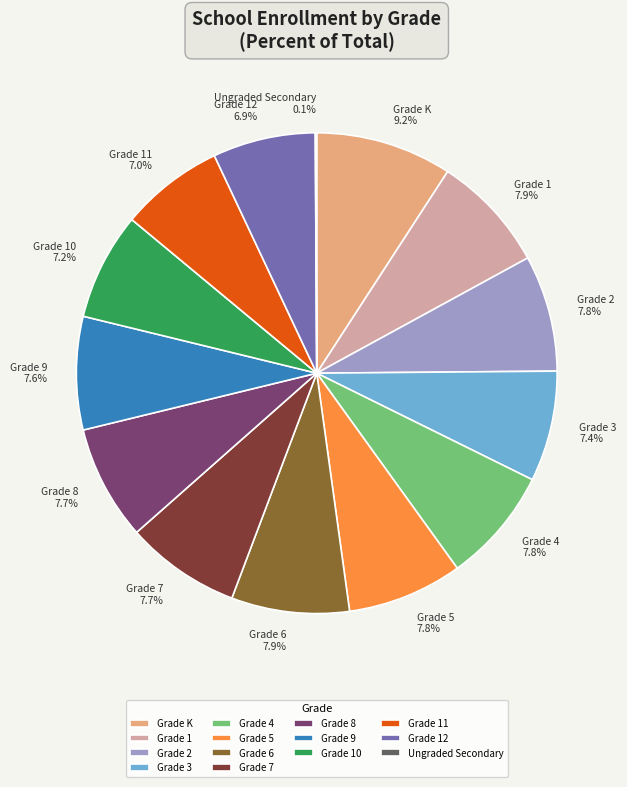

To the nearest percent, what portion does Grade 8 represent?

8%